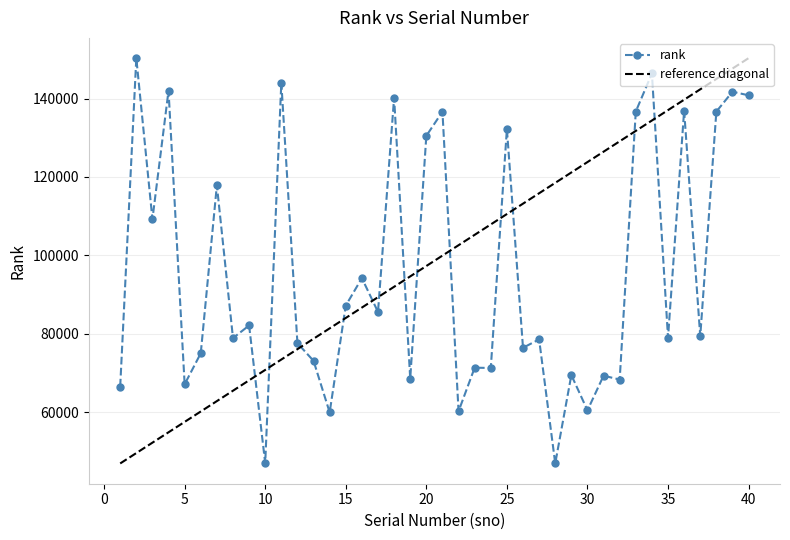

Reading right to left, list all the values displayed in this chart.

140815	141730	136669	79396	136914	79014	146377	136684	68356	69332	60500	69504	46961	78584	76452	132204	71299	71381	60269	136636	130485	68584	140203	85585	94209	87208	59981	73122	77620	144035	47031	82142	78918	117871	75053	67143	142009	109243	150289	66575